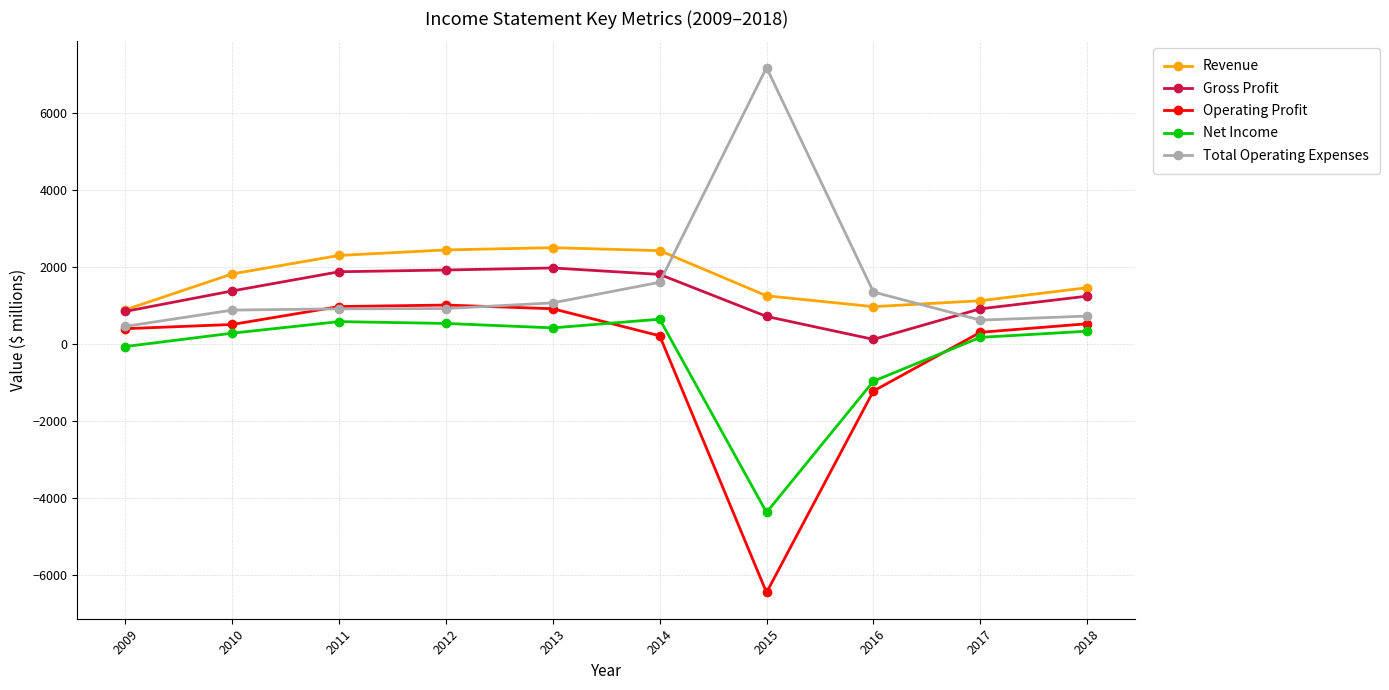

Which category has the lowest value in the Net Income series?

2015